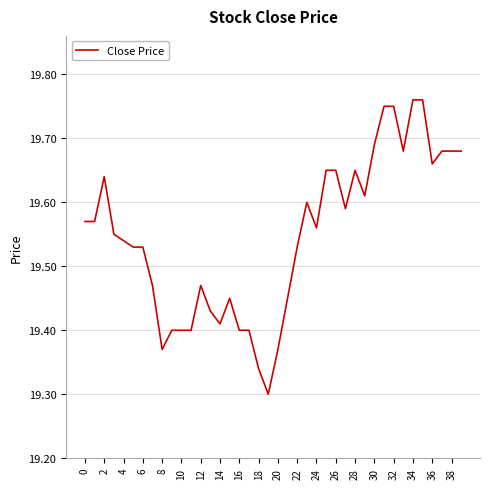

Is this an area chart (filled region under the line)?

No